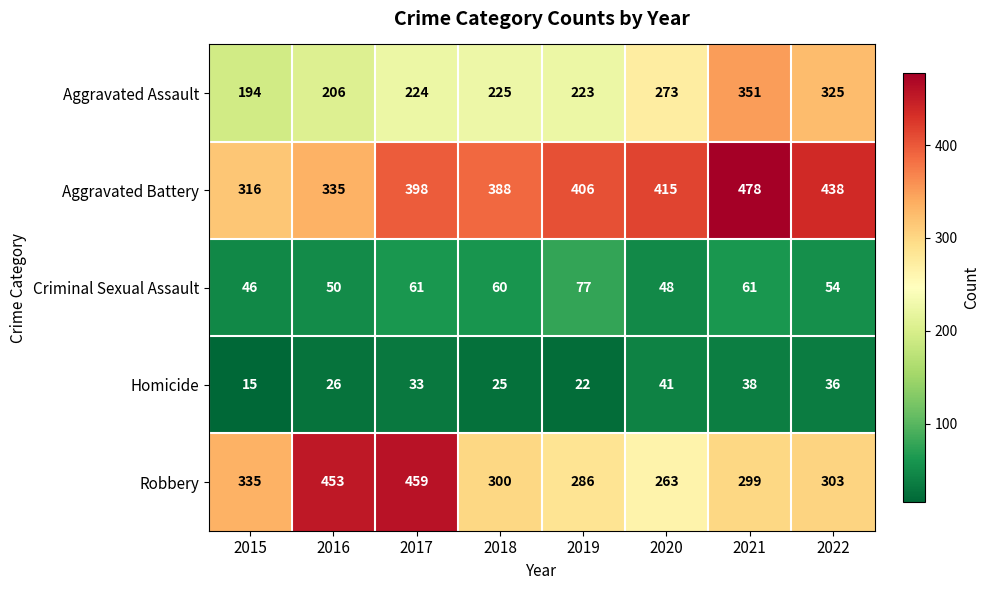

True or false: Aggravated Battery has a value of 406 at 2019.

True